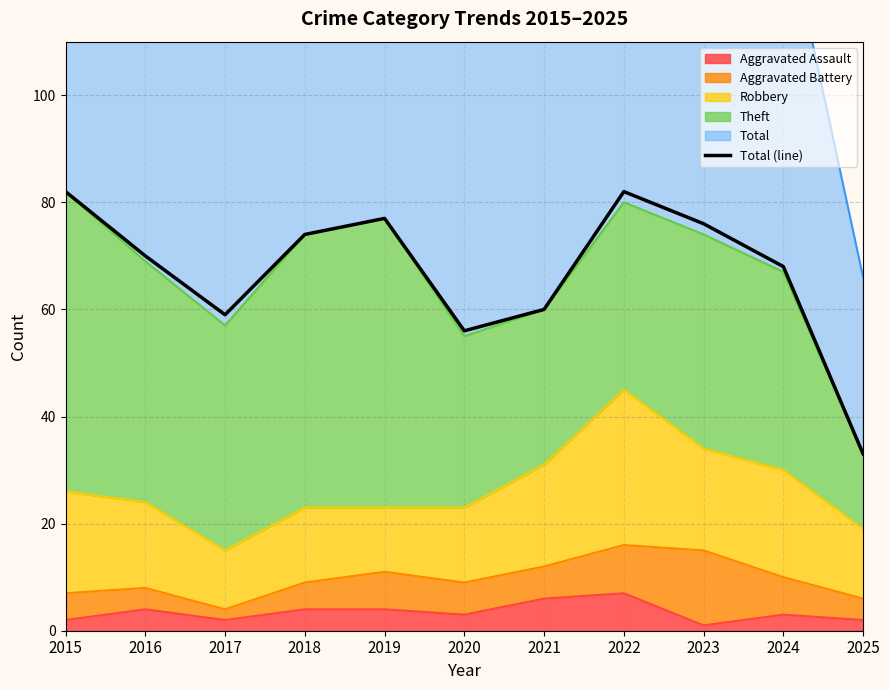

Rank the categories by value from lowest to highest.

2025, 2020, 2017, 2021, 2024, 2016, 2018, 2023, 2019, 2015, 2022